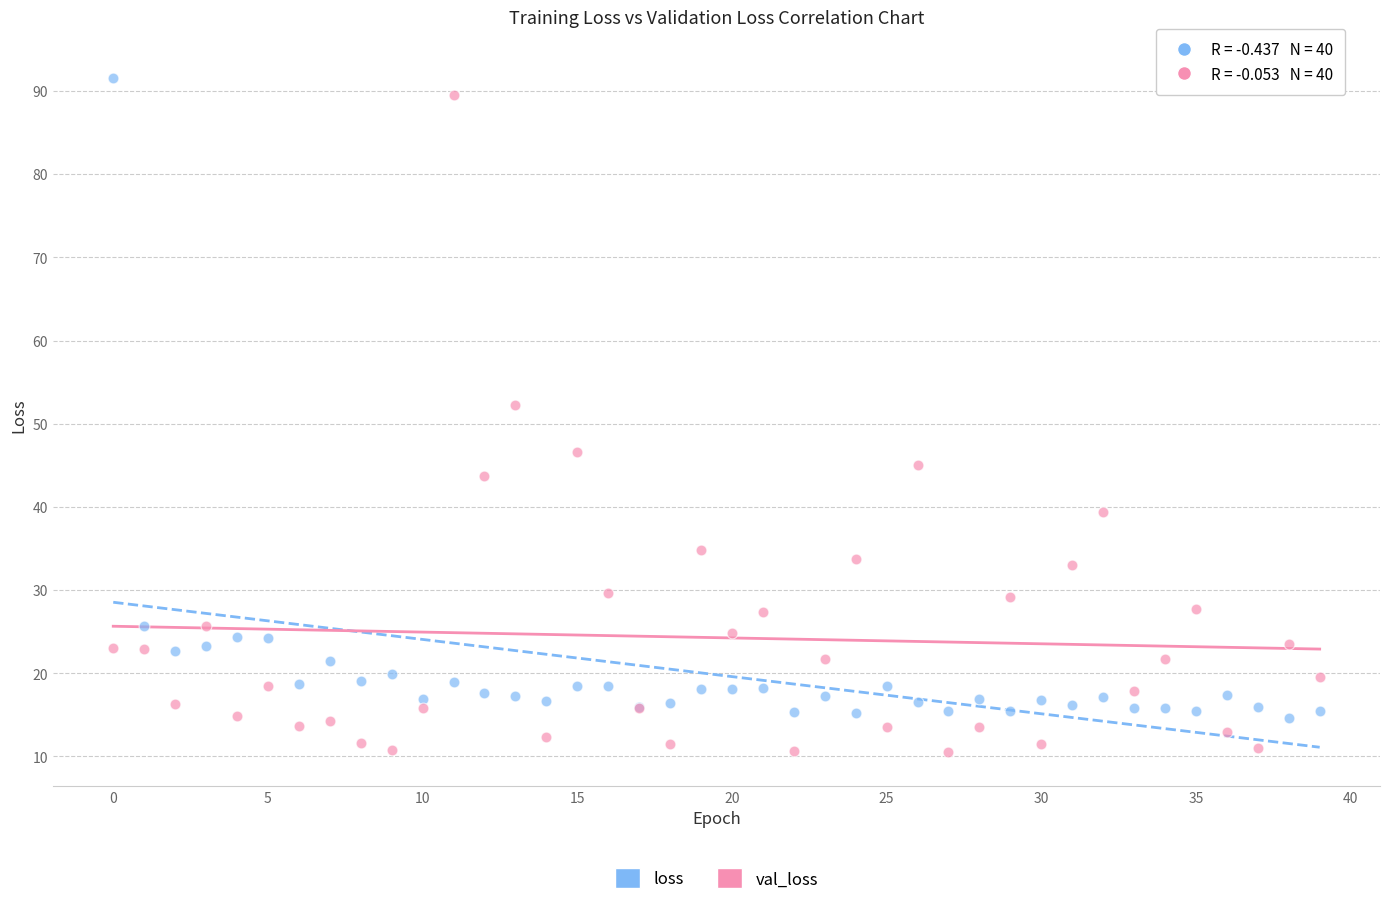

Which series reaches the minimum Y coordinate?

val_loss